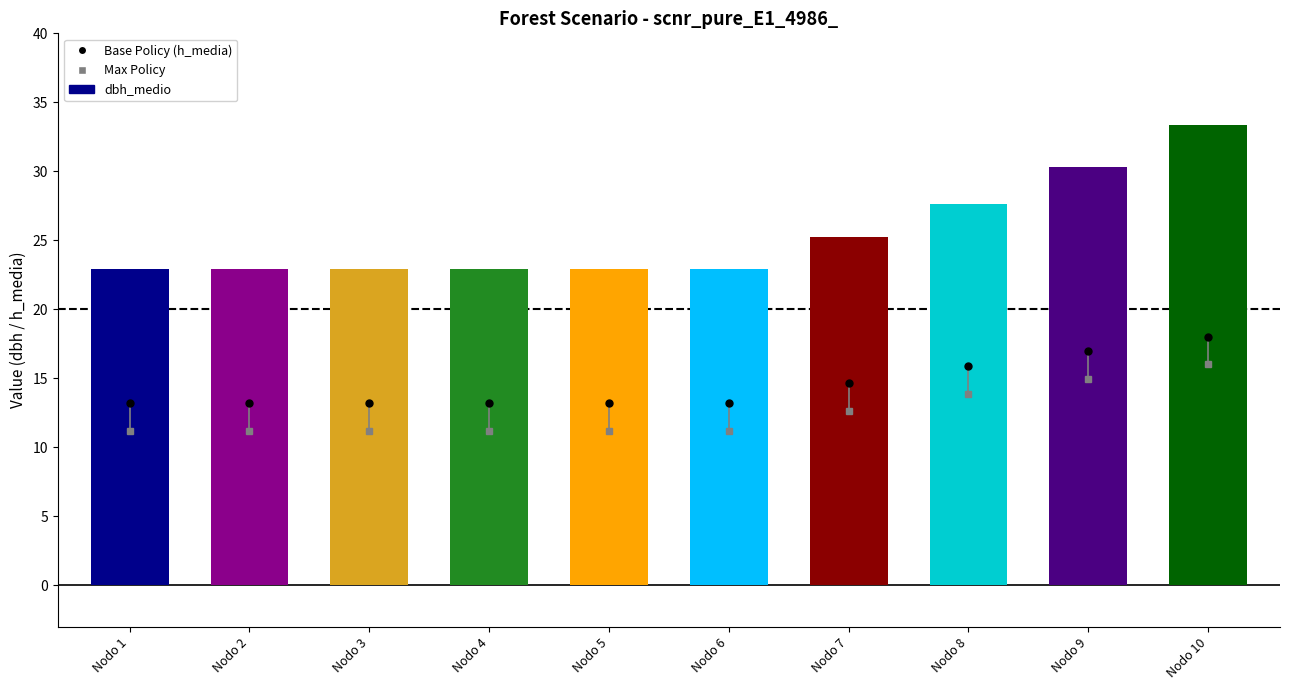

What is the difference between the maximum and minimum values?

10.4